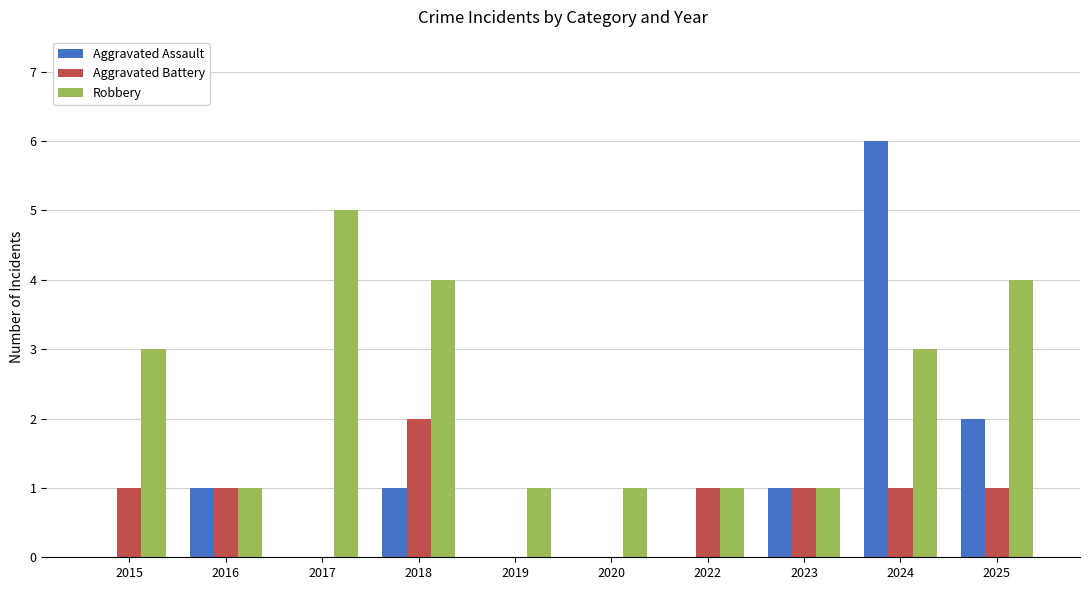

What is the sum of all Aggravated Battery values?

8